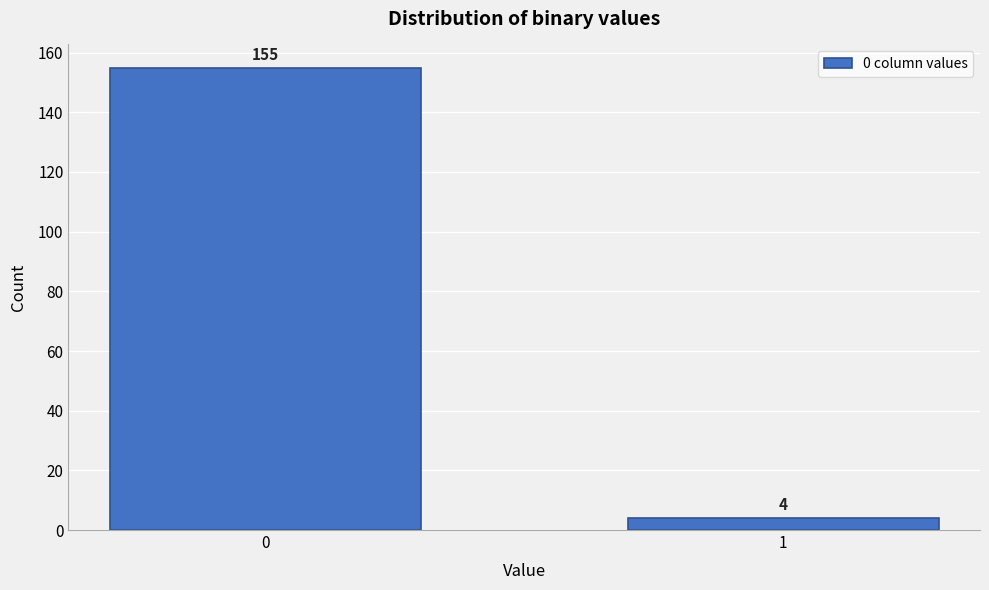

Reading left to right, extract all data points from this chart.

155	4